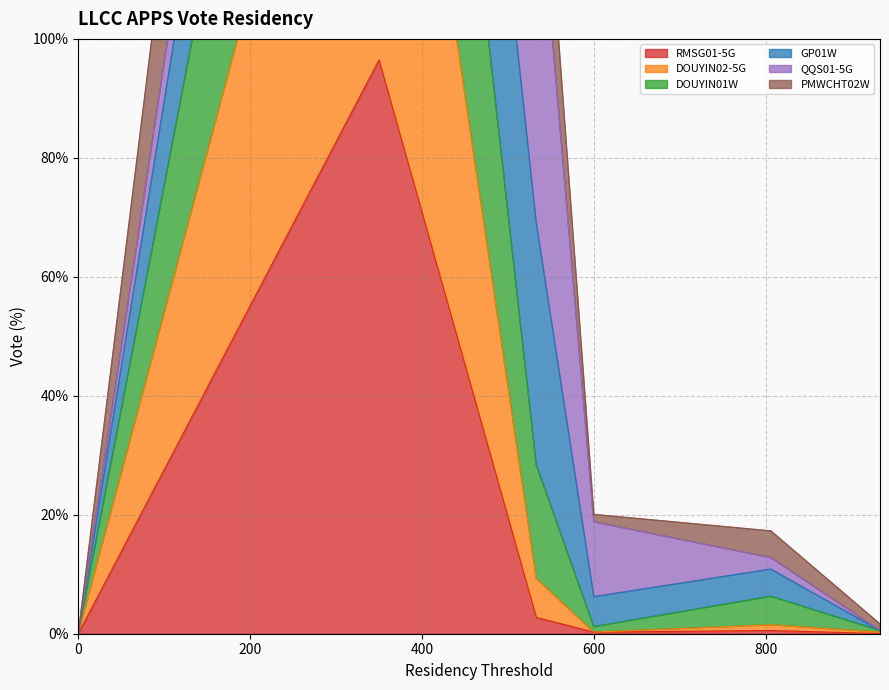

Where is the first local maximum for DOUYIN01W?

350